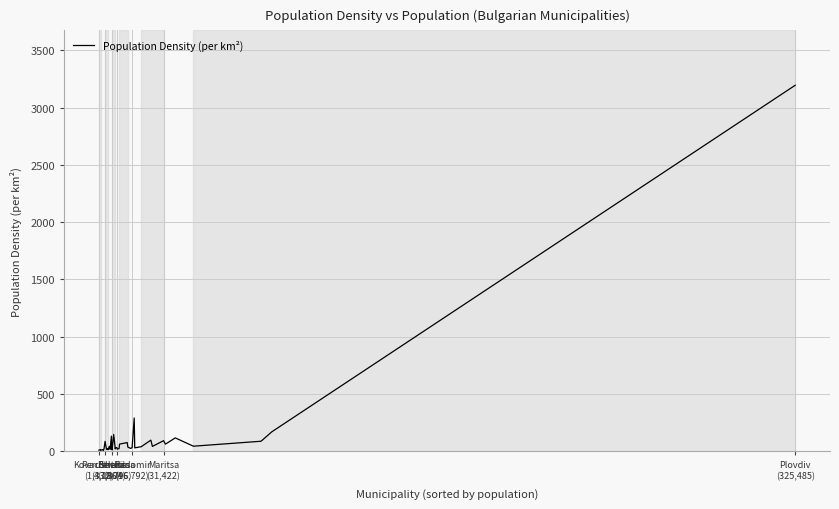

What is the maximum value shown in the chart?

3194.5